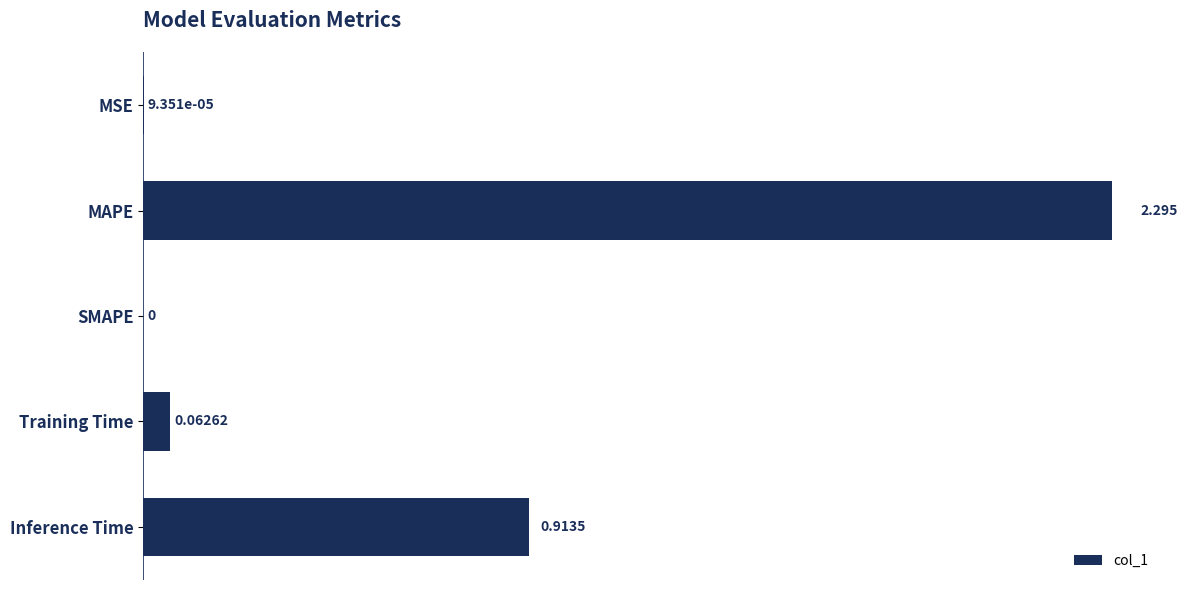

Are the bars grouped side by side (vs. stacked)?

No